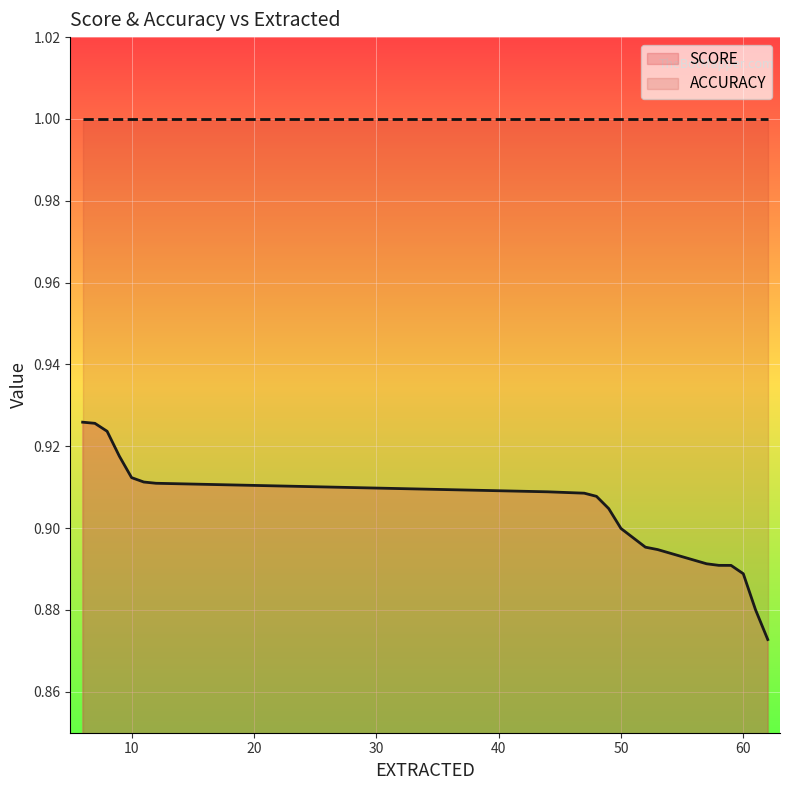

Reading right to left, what are all the values shown in this chart?

0.9	0.9	0.9	0.9	0.9	0.9	0.9	0.9	0.9	0.9	0.9	0.9	0.9	0.9	0.9	0.9	0.9	0.9	0.9	0.9